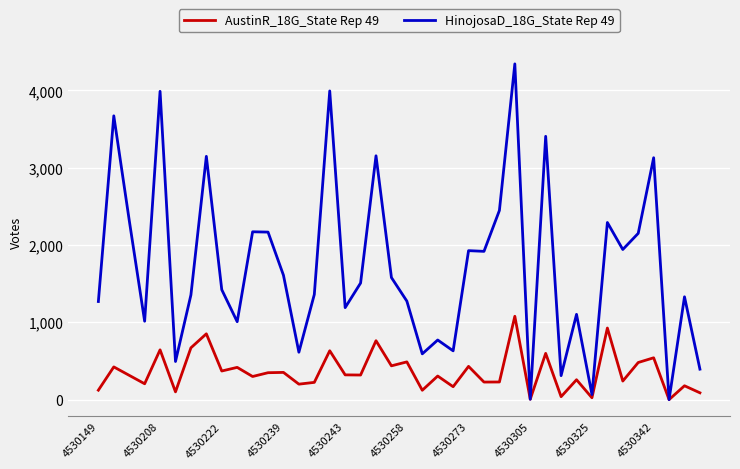

How many lines are shown in the chart?

2